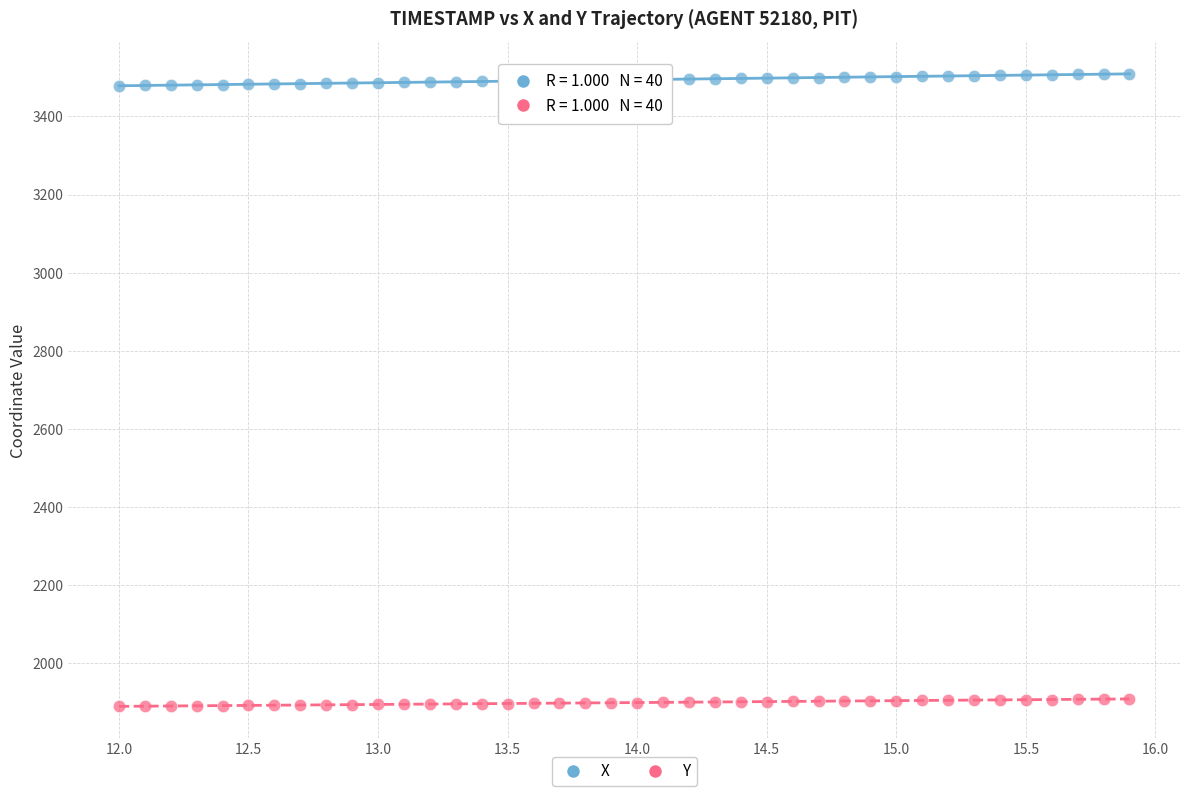

What are all the series names shown in the legend?

X, Y